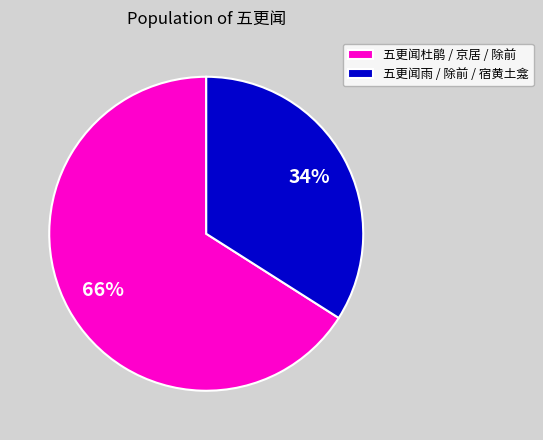

Do 五更闻雨 / 除前 / 宿黄土龛 and 五更闻杜鹃 / 京居 / 除前 together represent more than half of the pie?

Yes